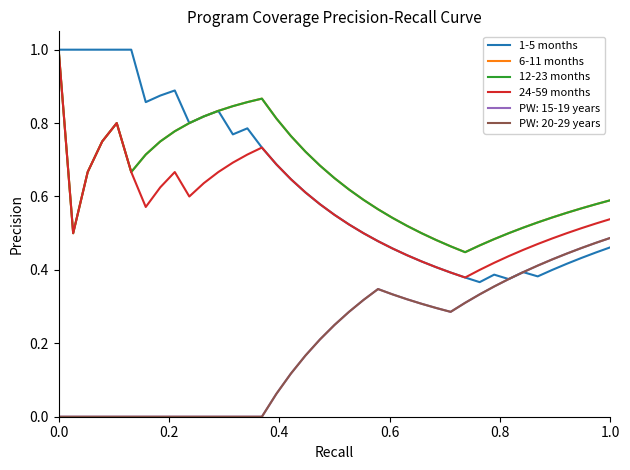

How many interior local valleys does the 24-59 months series have?

4